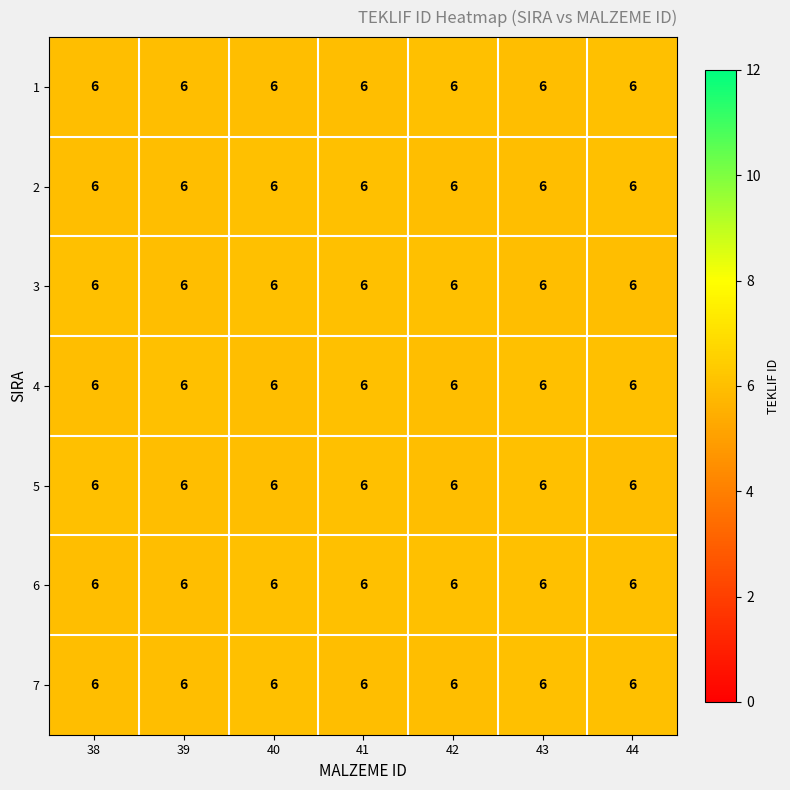

What is the sum of all row_4 values?

42.0